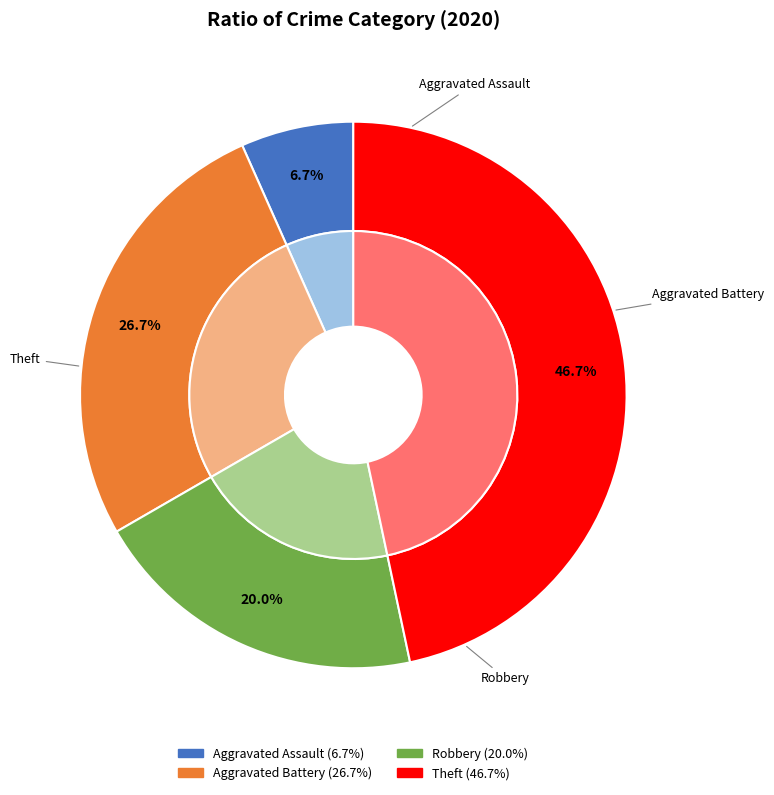

What is the smallest slice in the pie chart?

Aggravated Assault